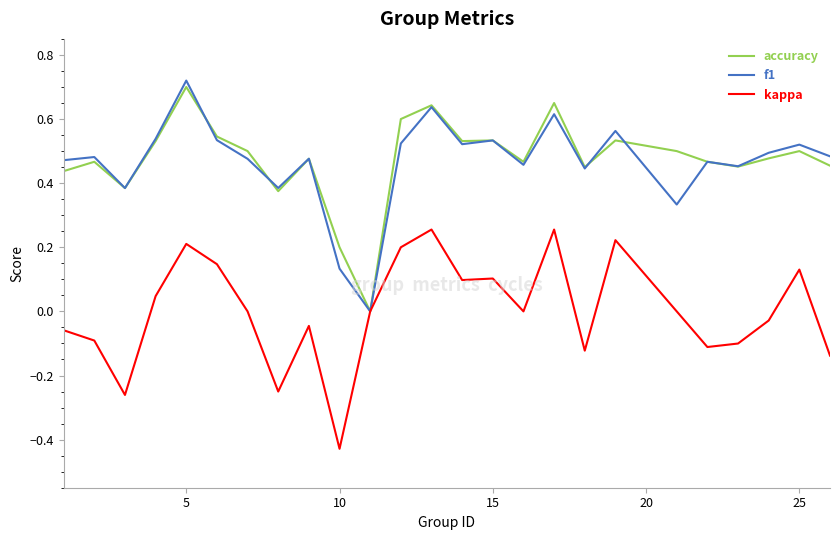

True or false: f1 and accuracy cross at least once.

True